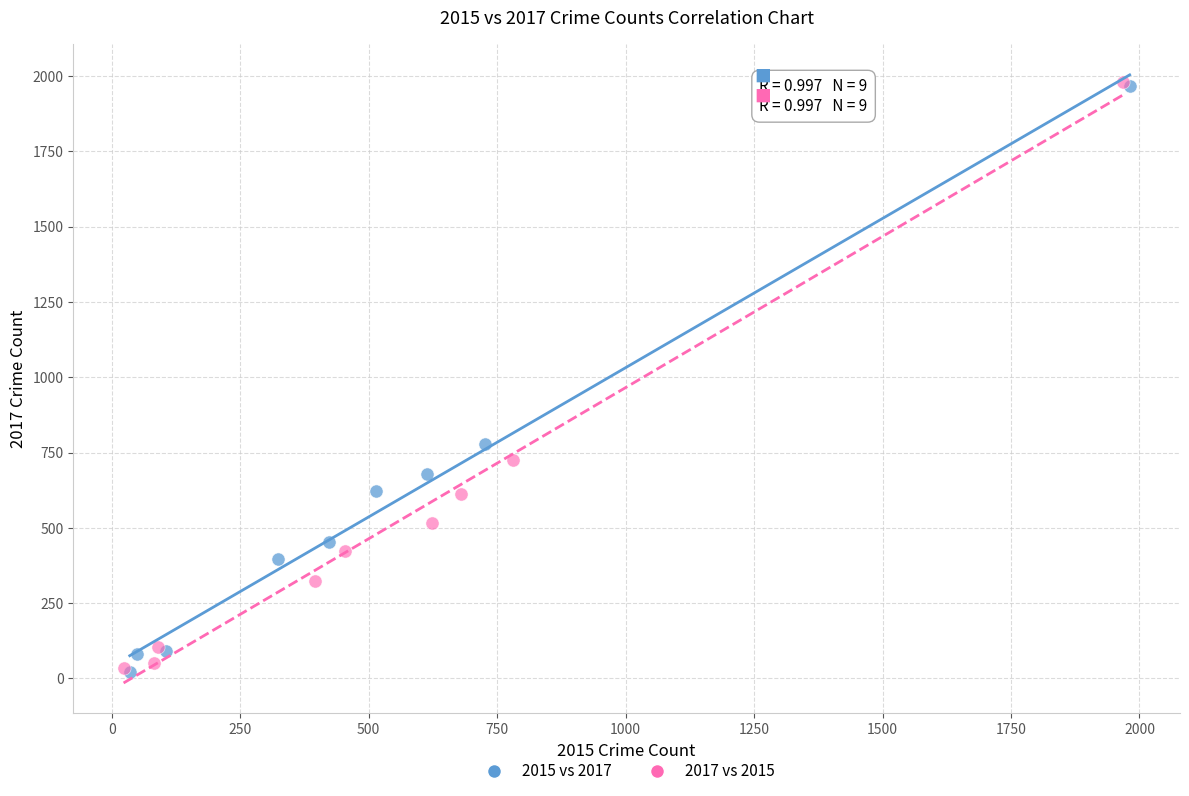

Which series has the largest Y range (max minus min)?

2017 vs 2015